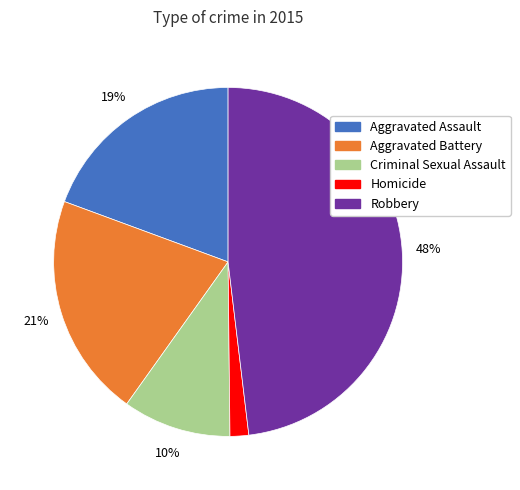

True or false: Robbery accounts for 48% of the total.

True